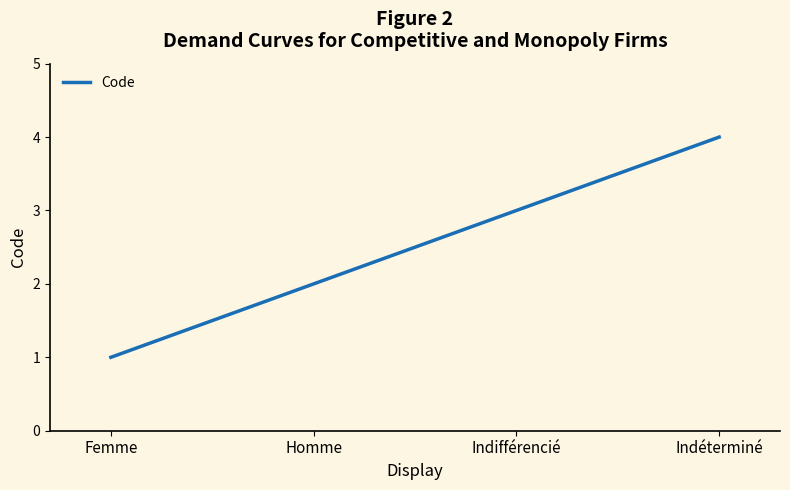

Is this an area chart (filled region under the line)?

No